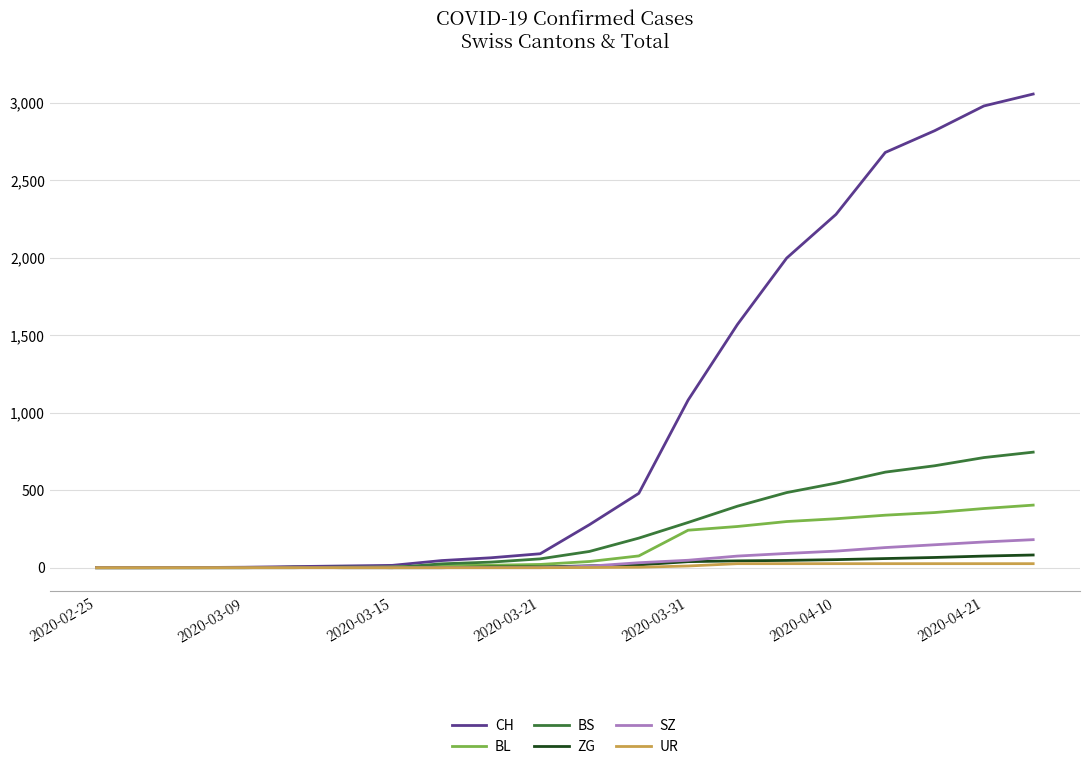

Which series has the largest total across all categories?

CH